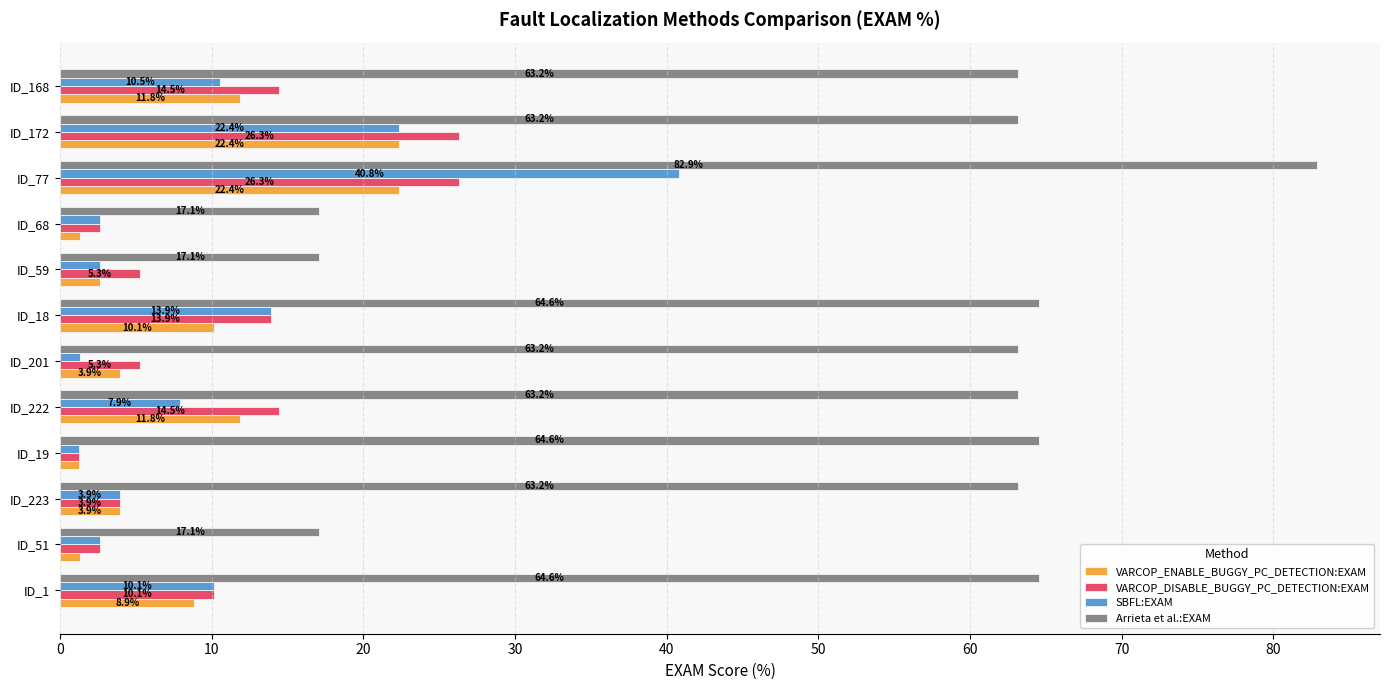

What is the maximum value shown in the chart?

82.9